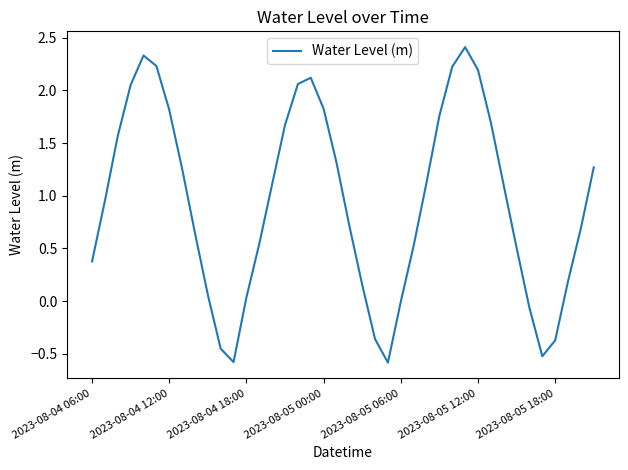

What is the greatest value displayed?

2.4